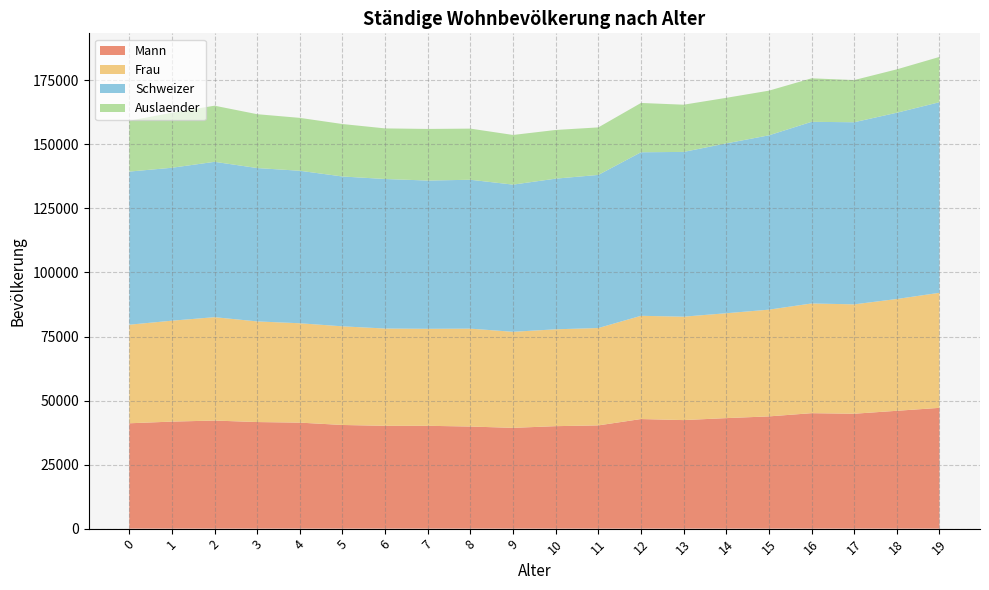

Reading right to left, list all the values displayed in this chart.

Mann: 19=47154	18=46009	17=44858	16=45074	15=43821	14=43148	13=42374	12=42788	11=40308	10=40006	9=39348	8=39859	7=40145	6=40138	5=40468	4=41384	3=41610	2=42195	1=41786	0=41132
Frau: 19=44928	18=43648	17=42705	16=42833	15=41674	14=40948	13=40381	12=40306	11=38017	10=37816	9=37500	8=38225	7=37878	6=37989	5=38512	4=38799	3=39290	2=40365	1=39399	0=38489
Schweizer: 19=74409	18=72723	17=71099	16=70915	15=68057	14=66310	13=64320	12=63848	11=59771	10=58819	9=57461	8=58119	7=57878	6=58373	5=58501	4=59534	3=59877	2=60648	1=59707	0=59777
Auslaender: 19=17673	18=16934	17=16464	16=16992	15=17438	14=17786	13=18435	12=19246	11=18554	10=19003	9=19387	8=19965	7=20145	6=19754	5=20479	4=20649	3=21023	2=21912	1=21478	0=19844